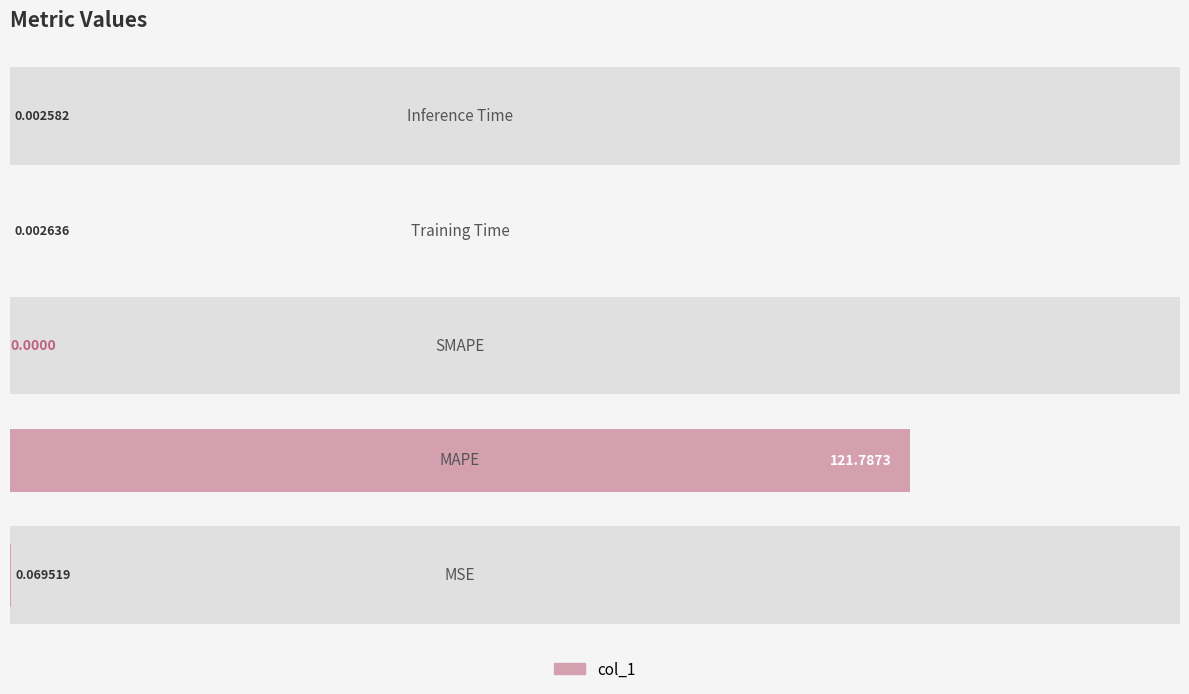

Count the number of values greater than 0.

4